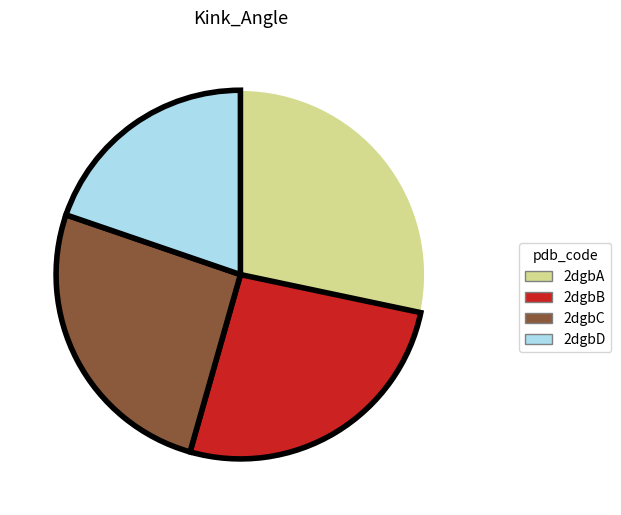

What is the smallest slice in the pie chart?

2dgbD